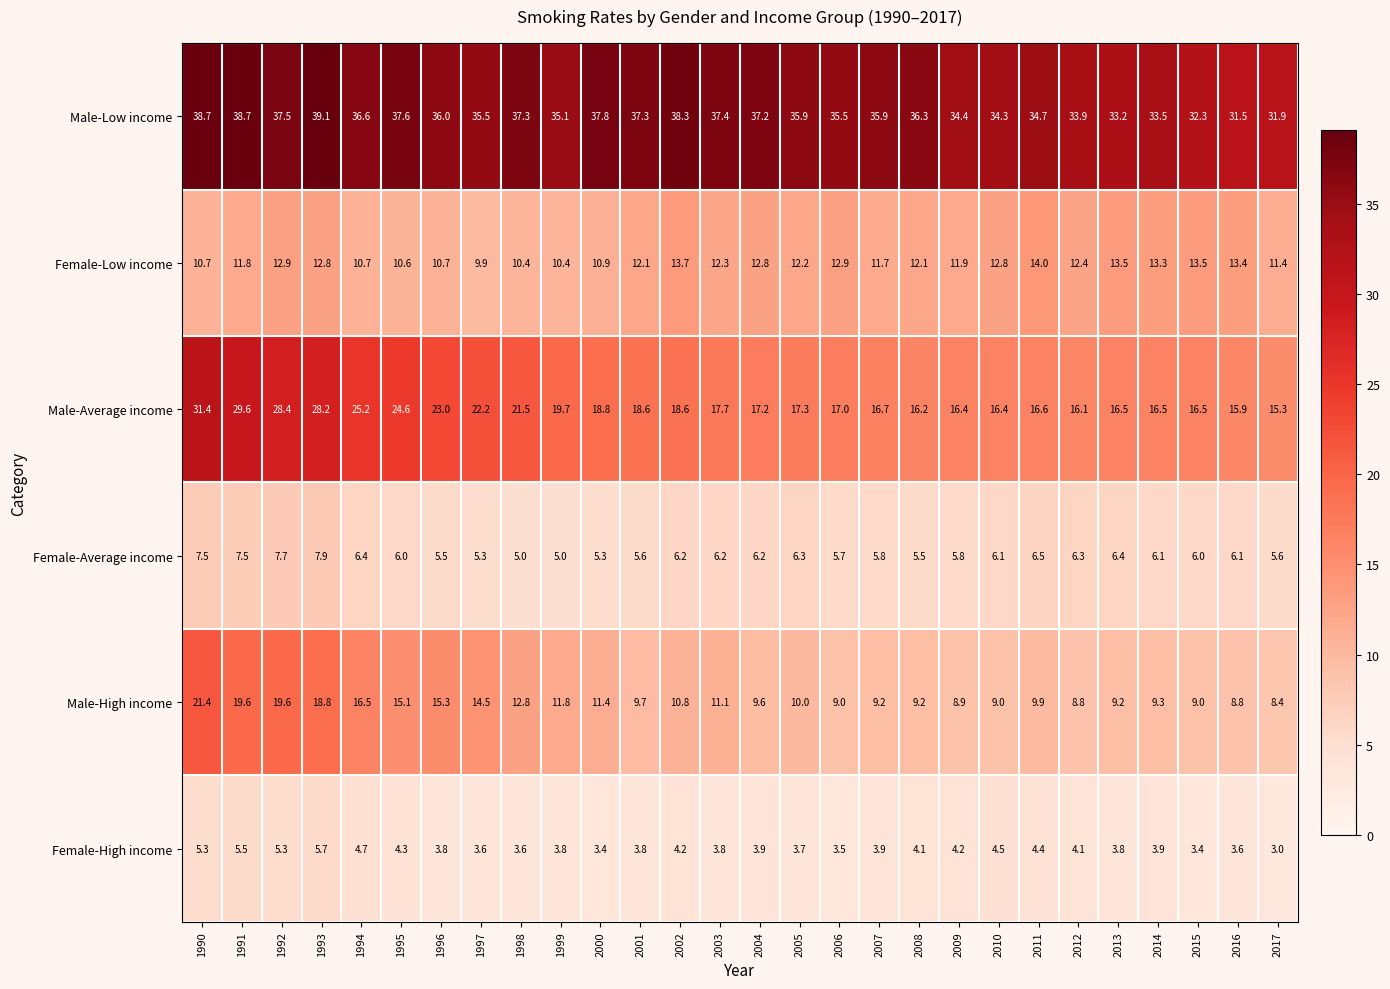

What is the smallest value displayed?

3.0